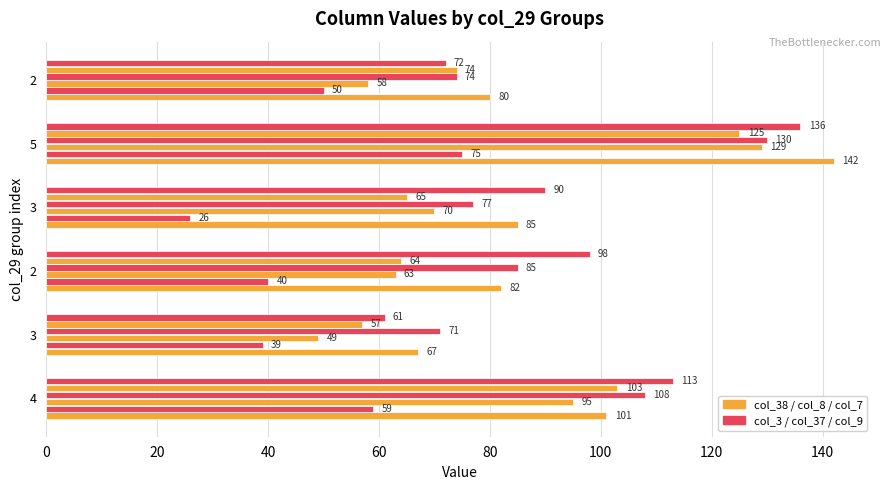

Count the number of categories in the chart.

6